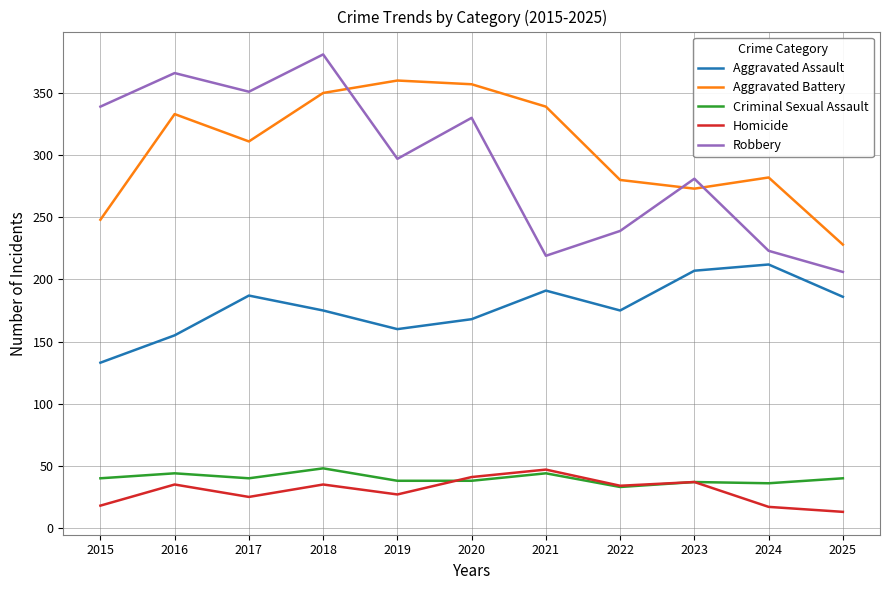

Count the number of categories in the chart.

11